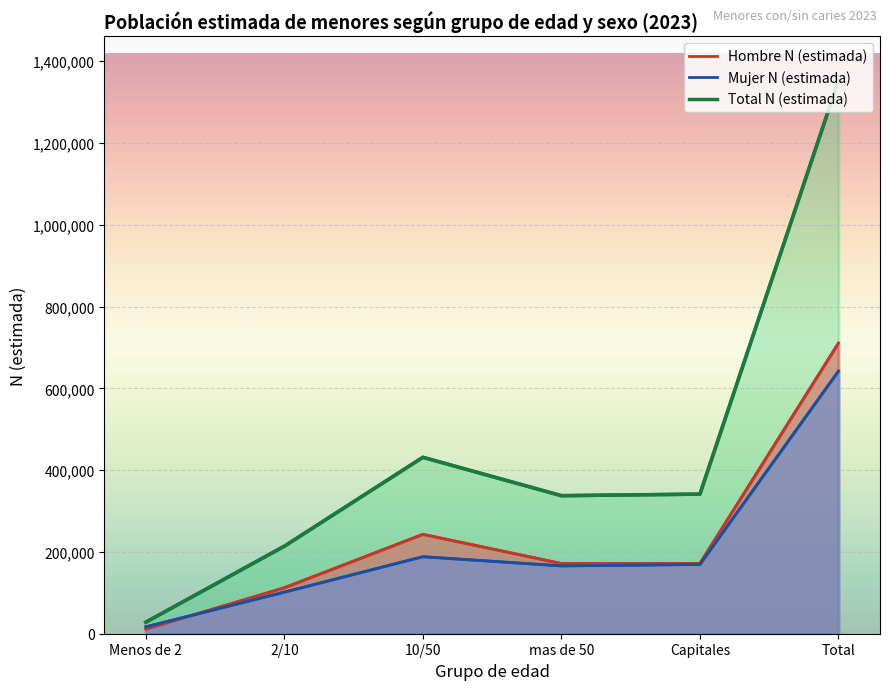

What is the label of the 6th point from the right?

Menos de 2